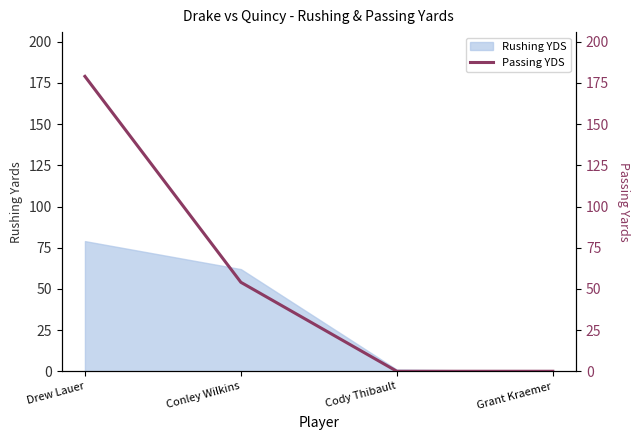

What position from the right is Conley Wilkins?

3